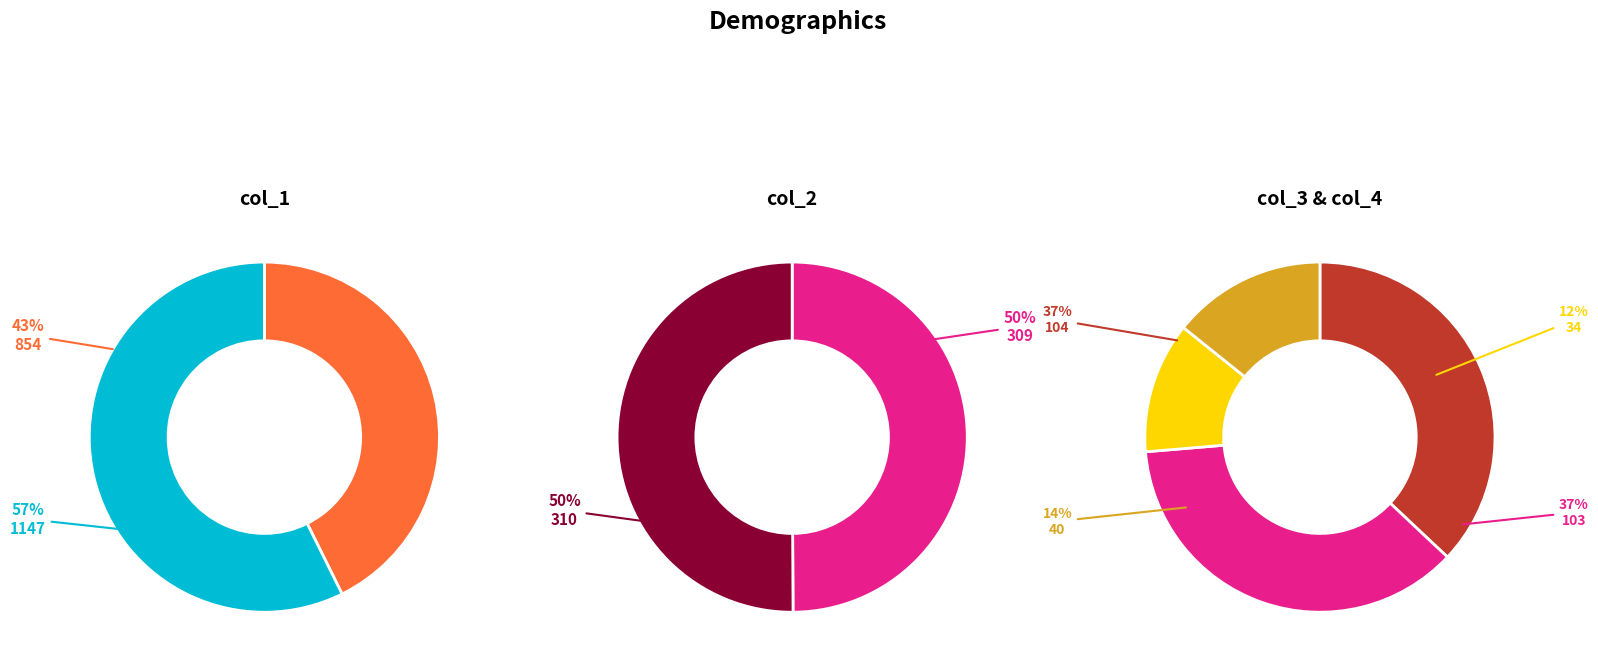

The 854 slice represents 33% of the pie. True or false?

False